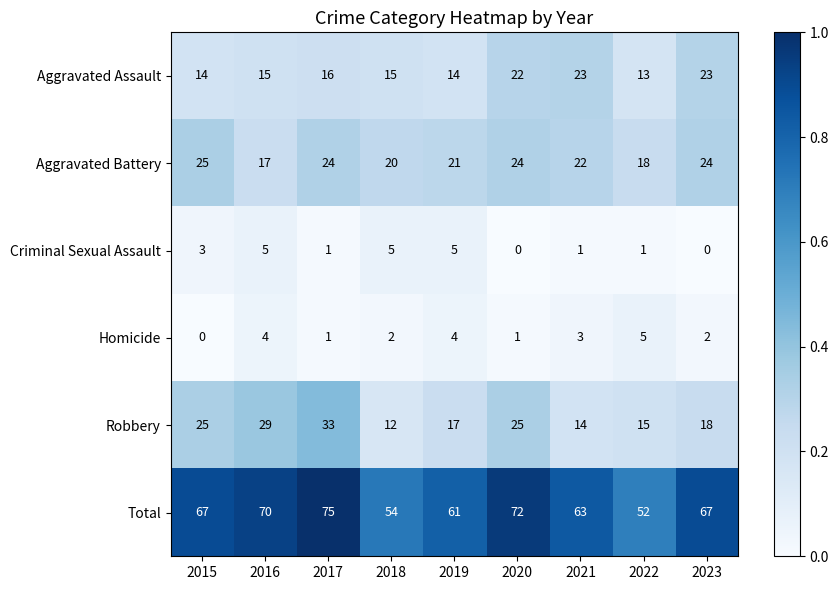

What is the difference between the maximum and minimum values in the Criminal Sexual Assault series?

5